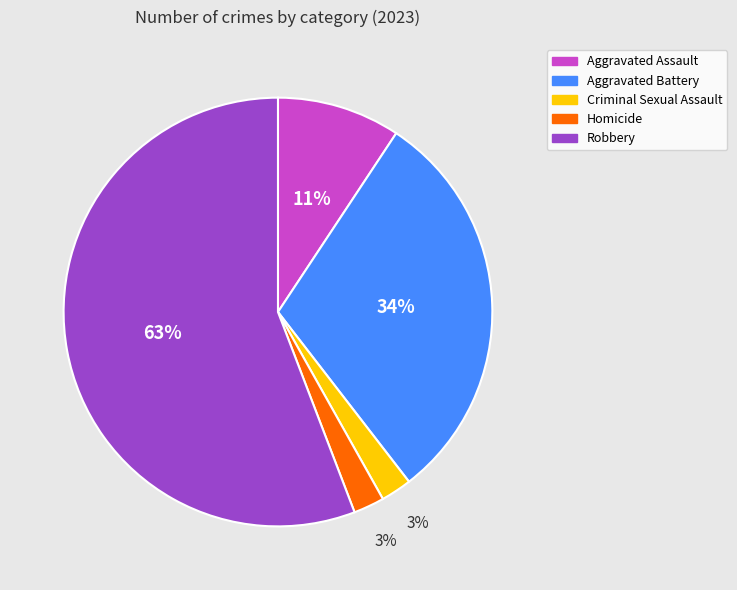

Which slice is the largest?

Robbery